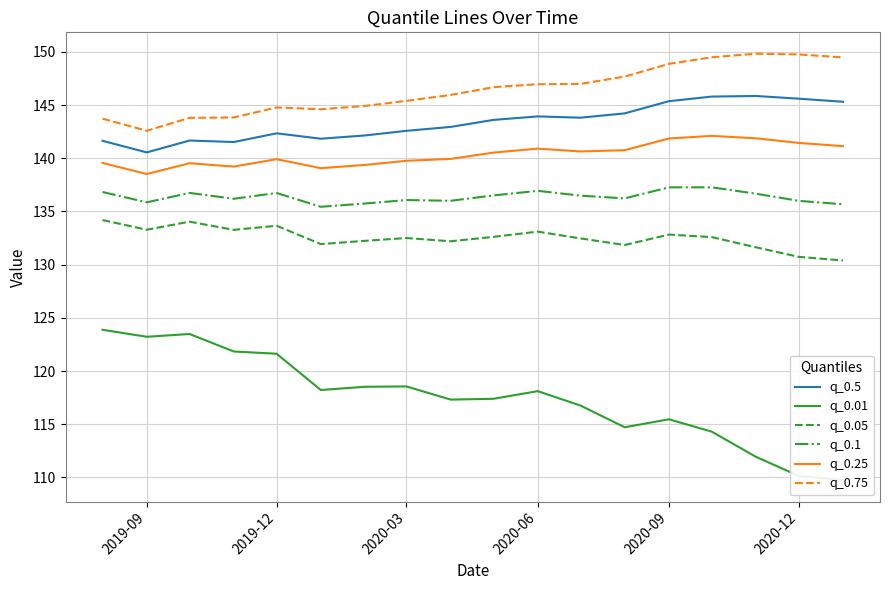

How many lines are shown in the chart?

6